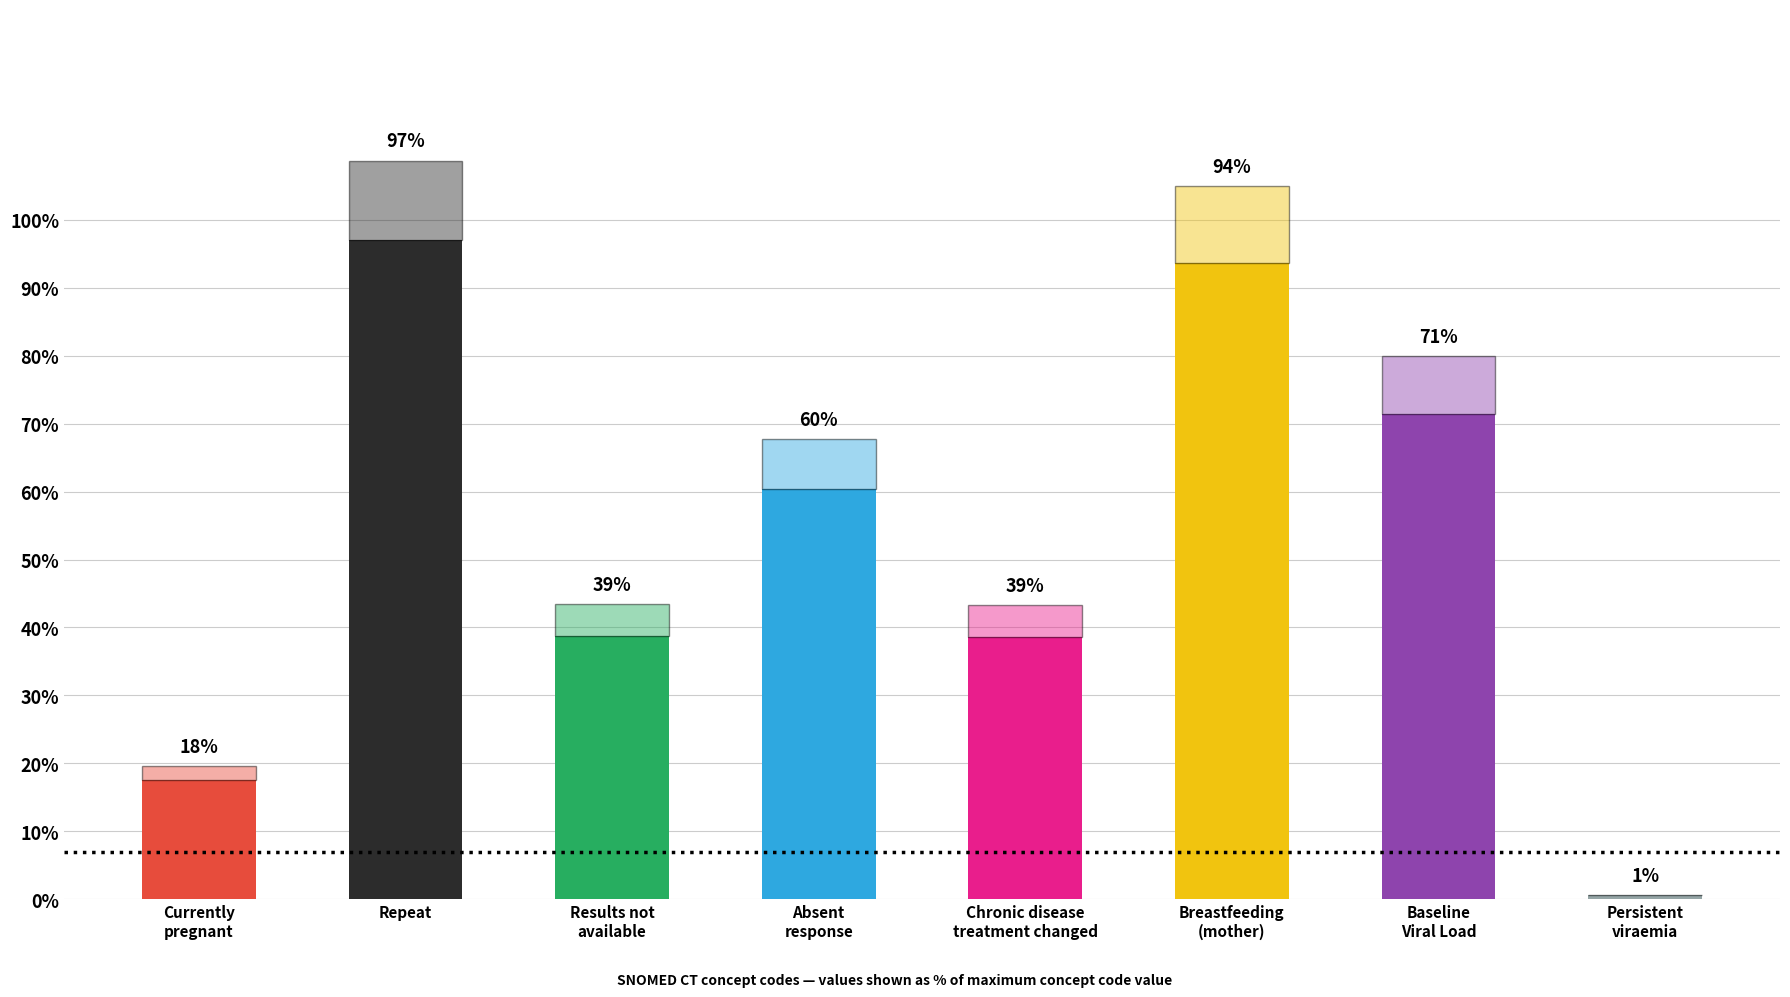

Reading right to left, extract all data points from this chart.

0.6	71.4	93.7	38.6	60.4	38.8	97.0	17.5